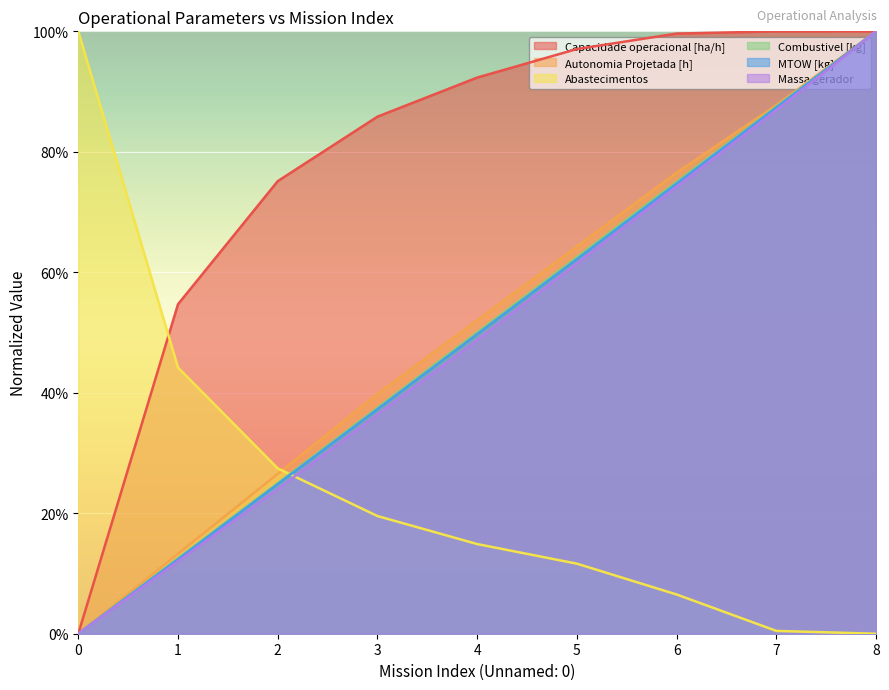

Does the chart display data point markers on the line(s)?

No